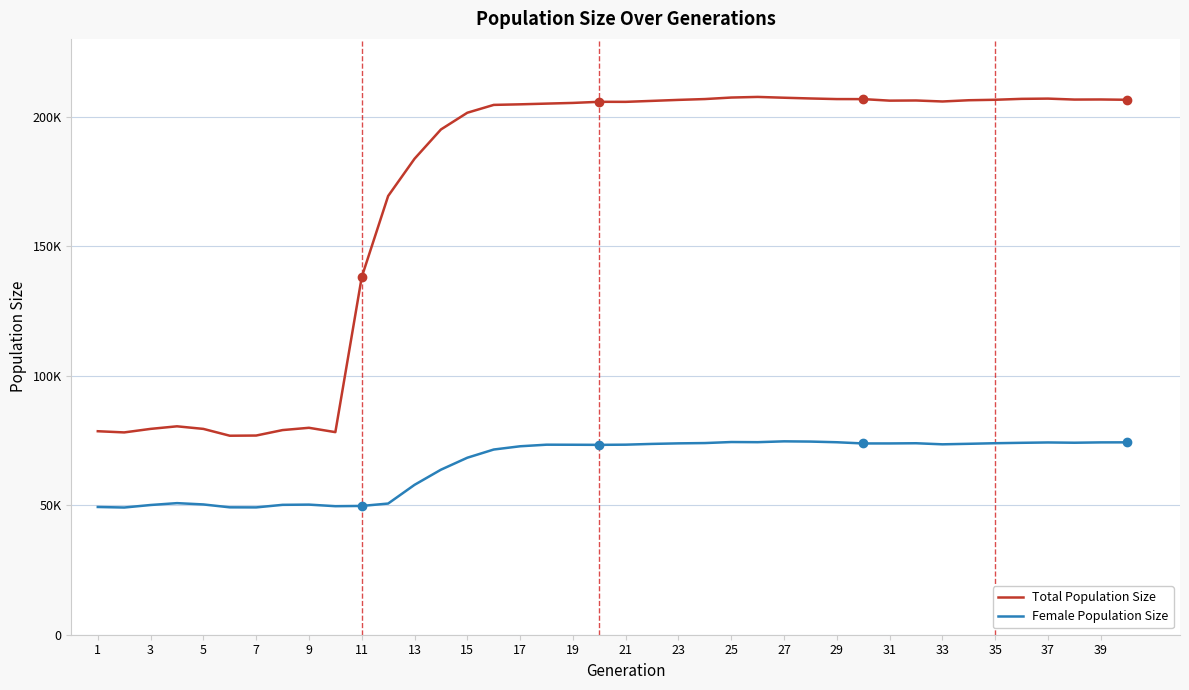

True or false: Total Population Size and Female Population Size cross at least once.

False